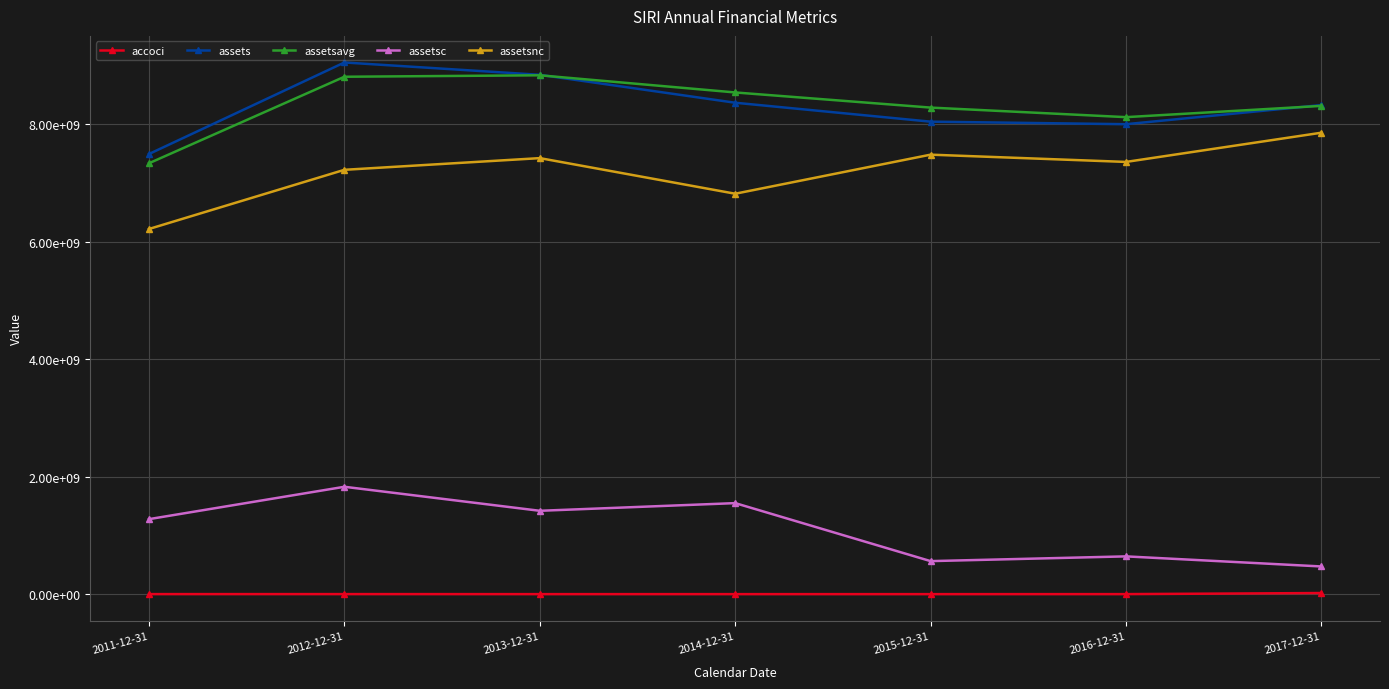

Reading right to left, extract all data points from this chart.

accoci: 2017-12-31=18407000	2016-12-31=-139000	2015-12-31=-502000	2014-12-31=-402000	2013-12-31=-308000	2012-12-31=120000	2011-12-31=71000
assets: 2017-12-31=8329374000	2016-12-31=8003595000	2015-12-31=8046662000	2014-12-31=8369065000	2013-12-31=8844780000	2012-12-31=9054843000	2011-12-31=7495996000
assetsavg: 2017-12-31=8315325000	2016-12-31=8123627250	2015-12-31=8286405750	2014-12-31=8544282750	2013-12-31=8836368750	2012-12-31=8811672500	2011-12-31=7338509500
assetsc: 2017-12-31=470901000	2016-12-31=642649000	2015-12-31=561889000	2014-12-31=1549746000	2013-12-31=1419013000	2012-12-31=1828182000	2011-12-31=1276954000
assetsnc: 2017-12-31=7858473000	2016-12-31=7360946000	2015-12-31=7484773000	2014-12-31=6819319000	2013-12-31=7425767000	2012-12-31=7226661000	2011-12-31=6219042000